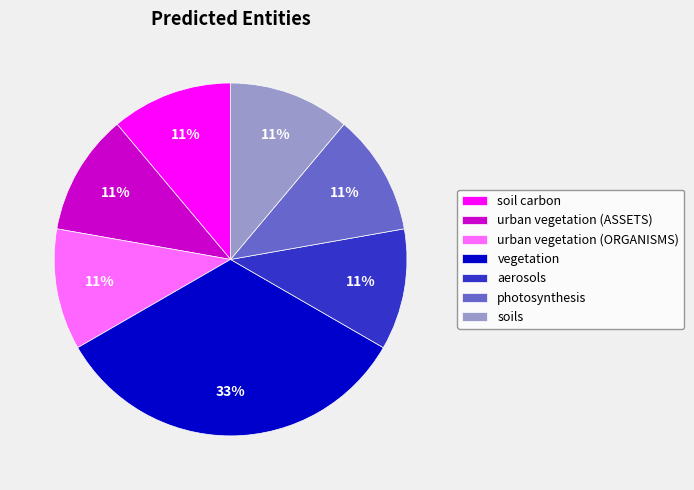

To the nearest percent, what is the combined percentage of urban vegetation (ASSETS) and urban vegetation (ORGANISMS)?

22%